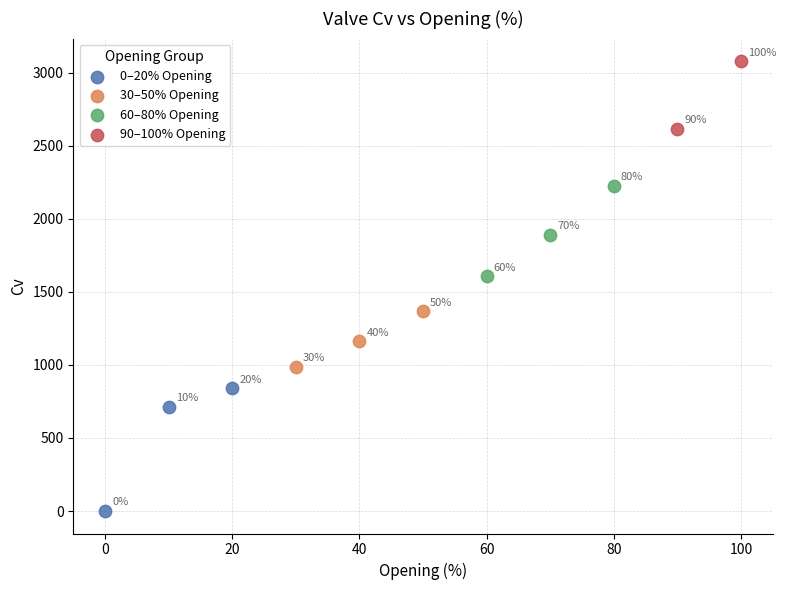

Which series reaches the maximum Y coordinate?

90–100% Opening